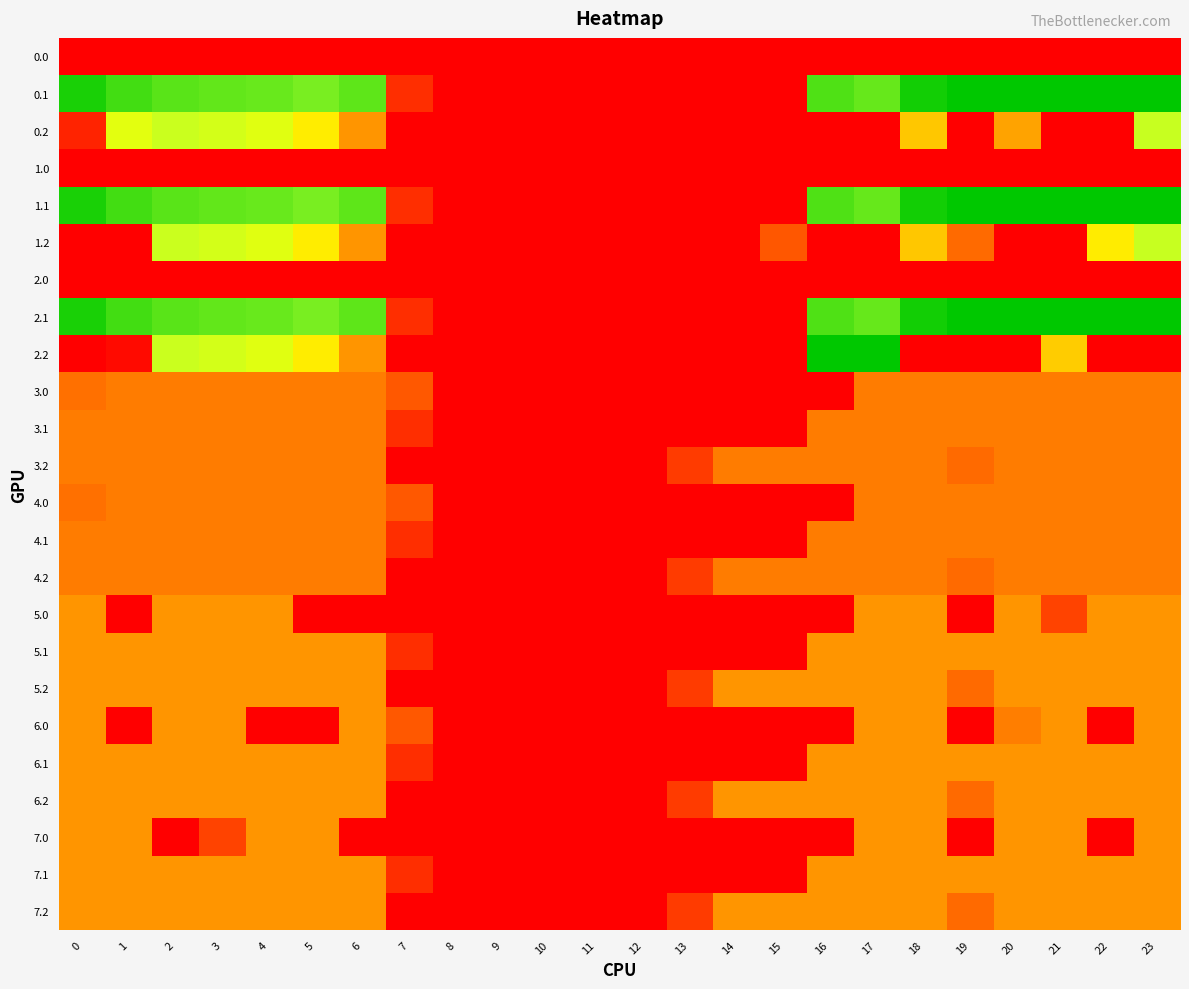

What is the difference between the highest and lowest values at 2?

347.9